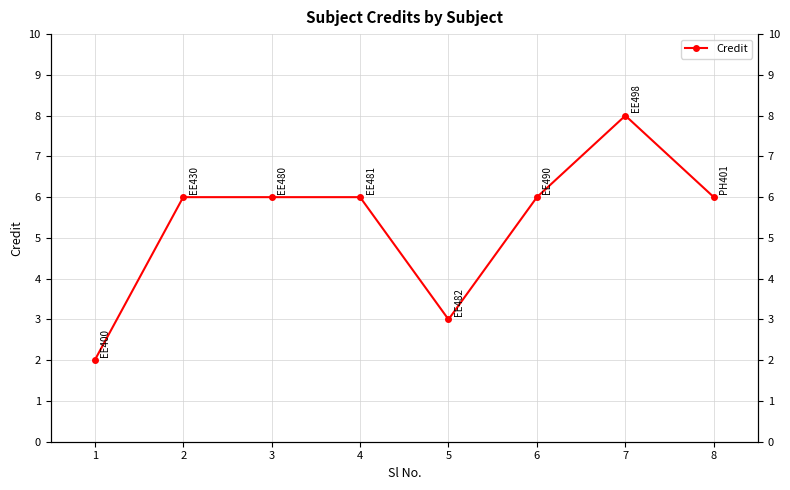

Reading left to right, list all the values displayed in this chart.

2	6	6	6	3	6	8	6